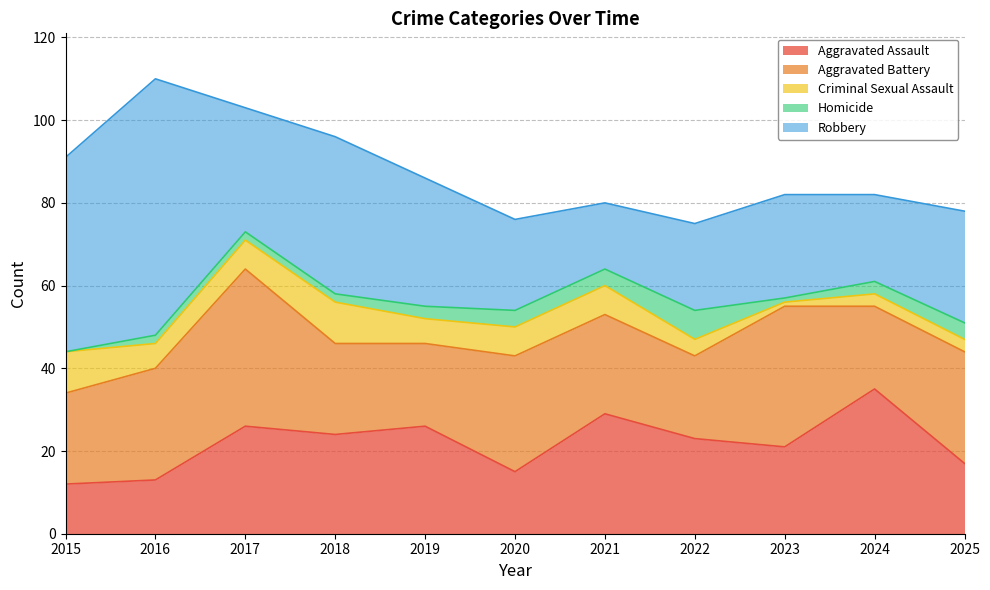

At which label is Aggravated Assault closest to 23?

2022